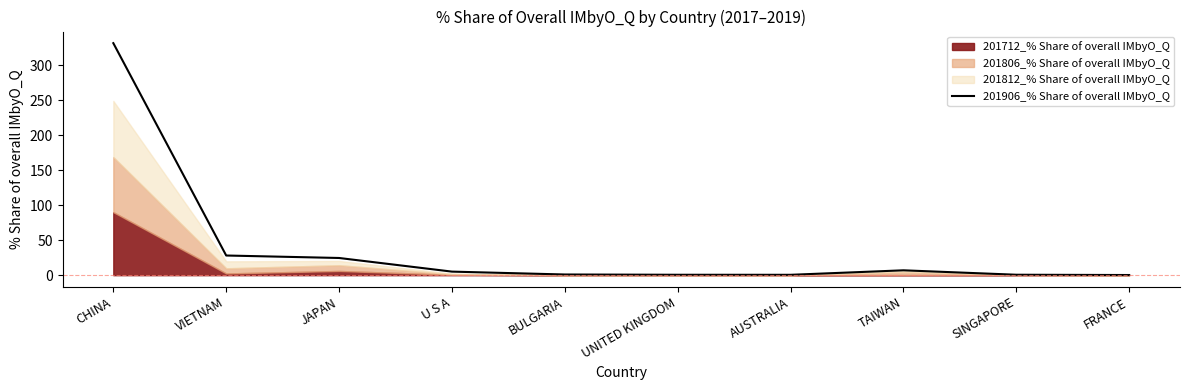

Which label corresponds to the largest value in the chart?

CHINA